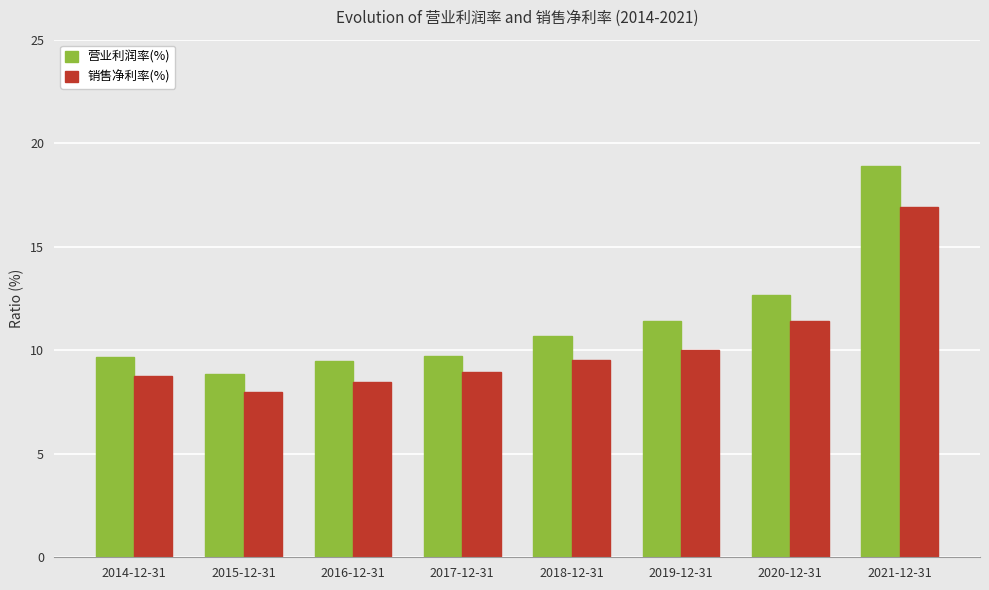

What is the difference between the highest and lowest values at 2020-12-31?

1.3